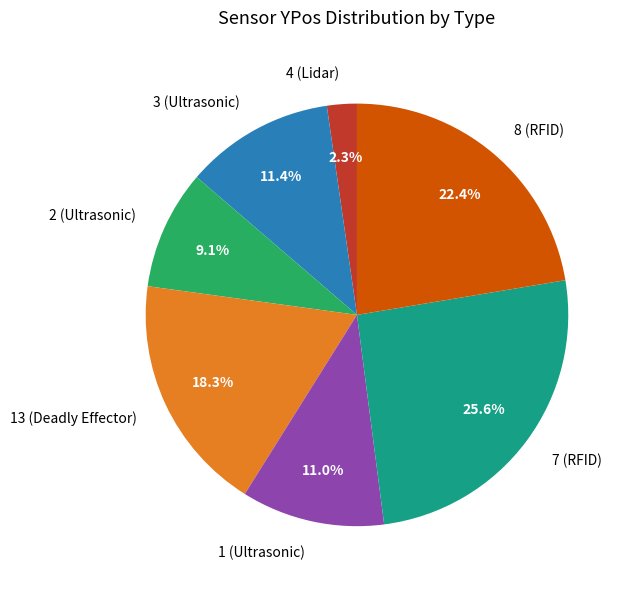

Is there a majority slice in this chart?

No